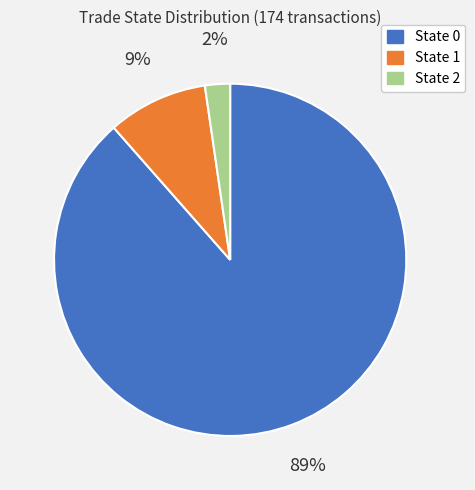

Rank the categories by value from highest to lowest.

State 0, State 1, State 2